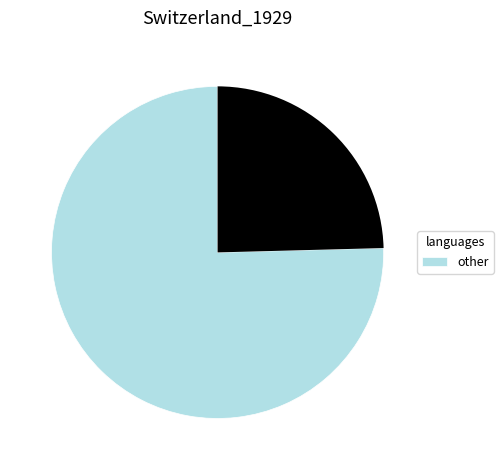

Is there any slice that represents more than half of the pie?

Yes